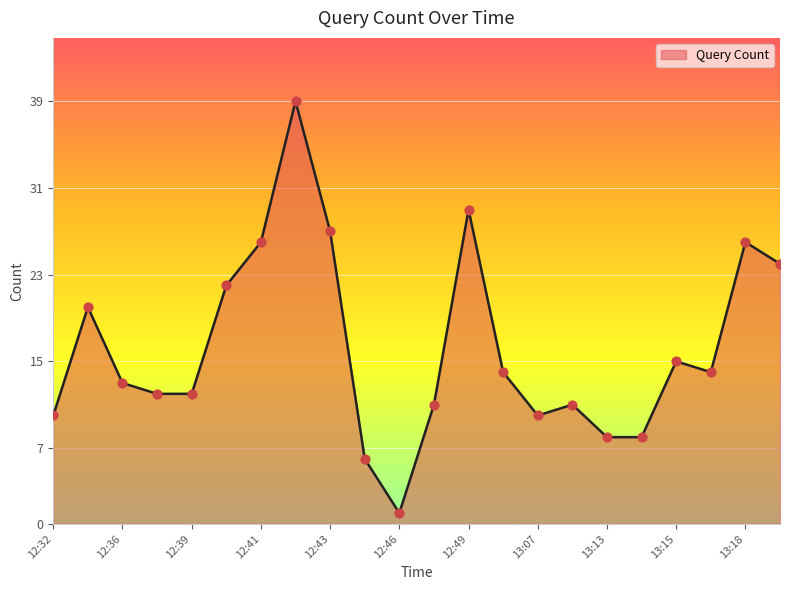

Which has a higher value, 13:15 or 12:37?

13:15